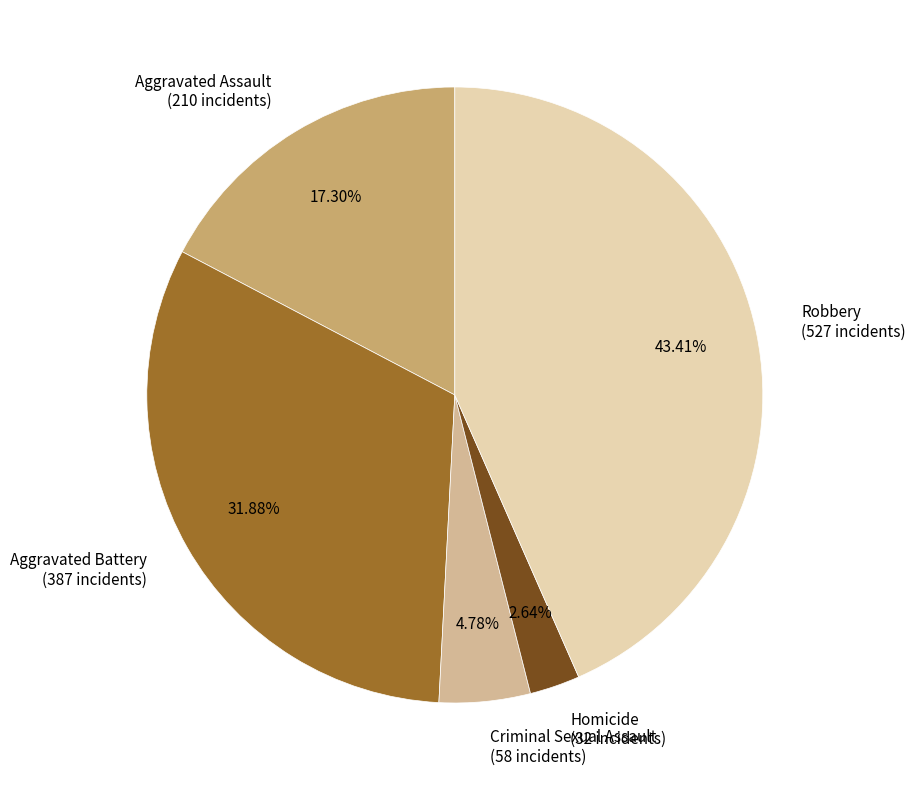

How many slices are in this pie chart?

5